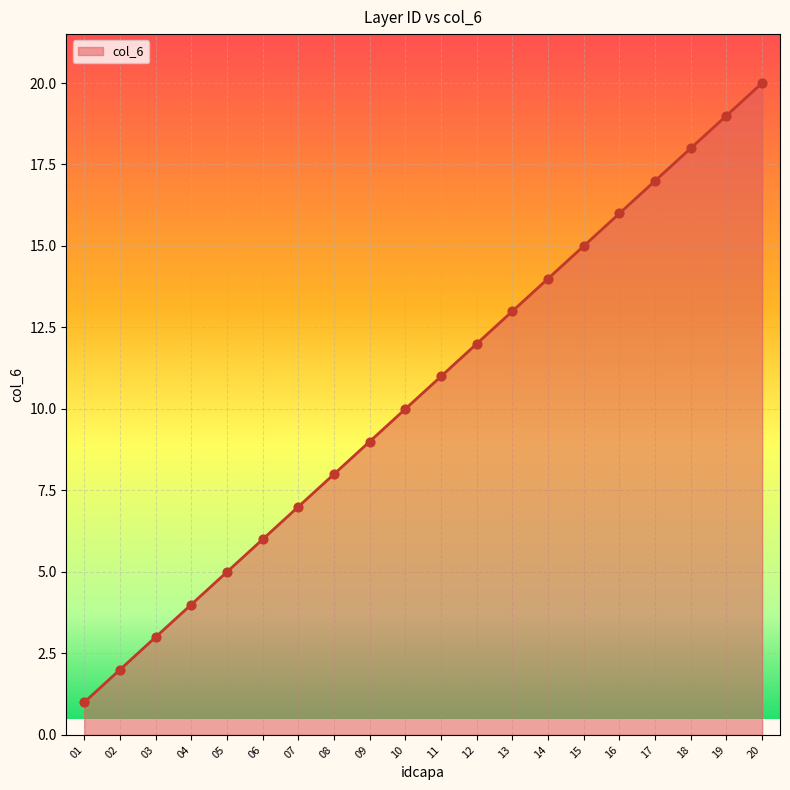

What is the ratio of the value at 20 to the value at 02?

10.0